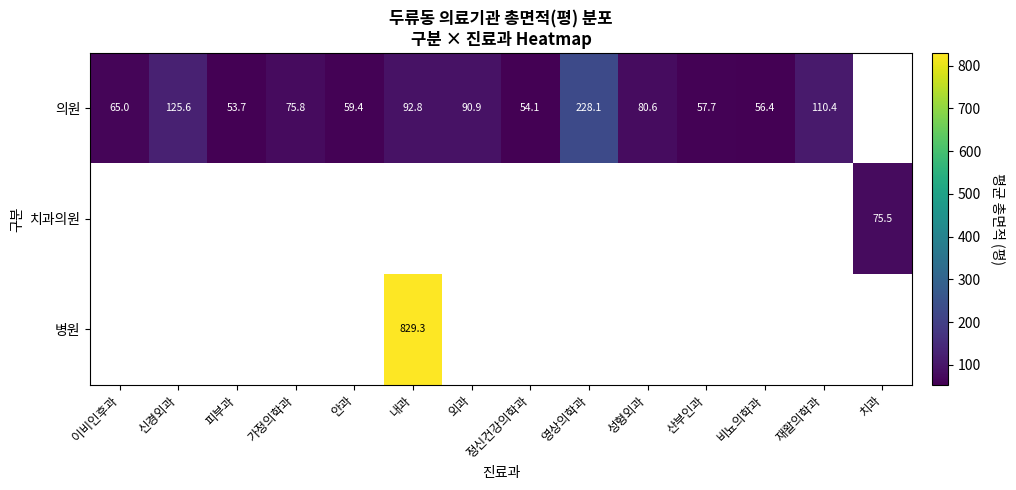

Count the number of data series in this chart.

3